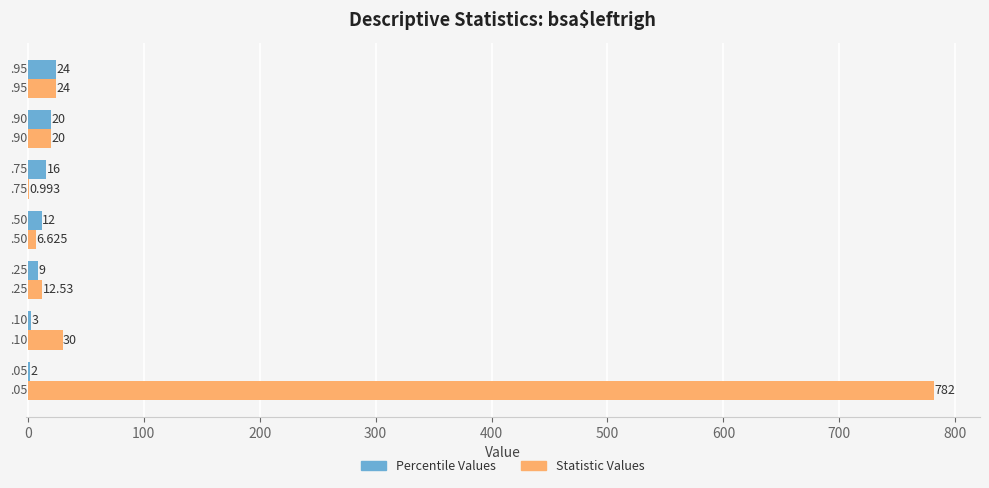

Which series has the largest total across all categories?

Statistic Values